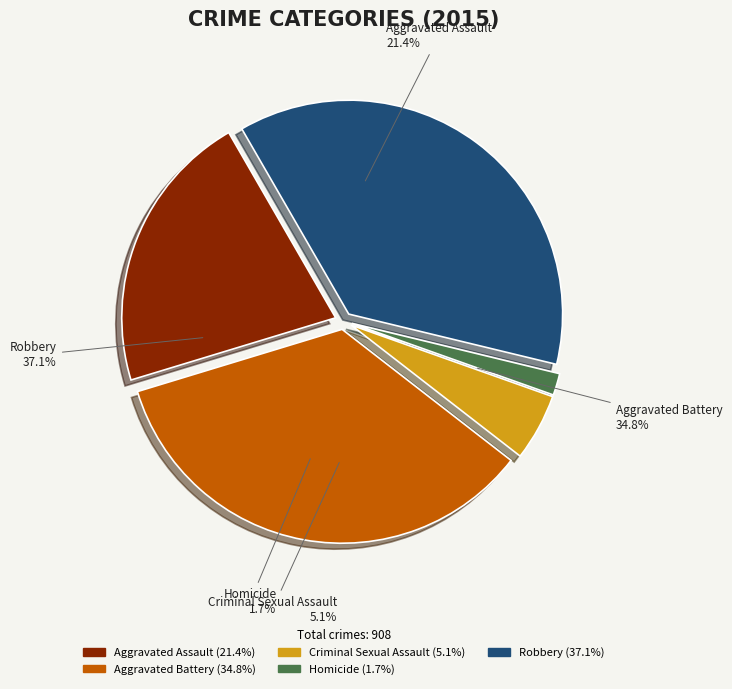

Is it true that Homicide is 1% of the pie?

False